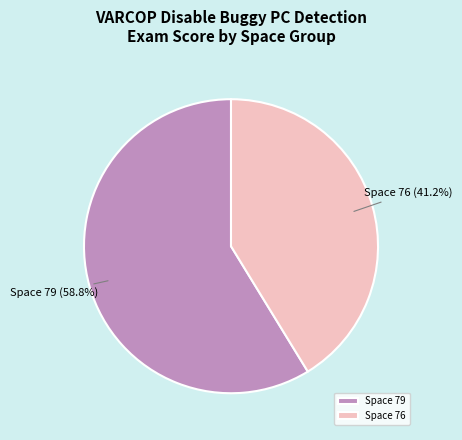

Which slice is the largest?

Space 79